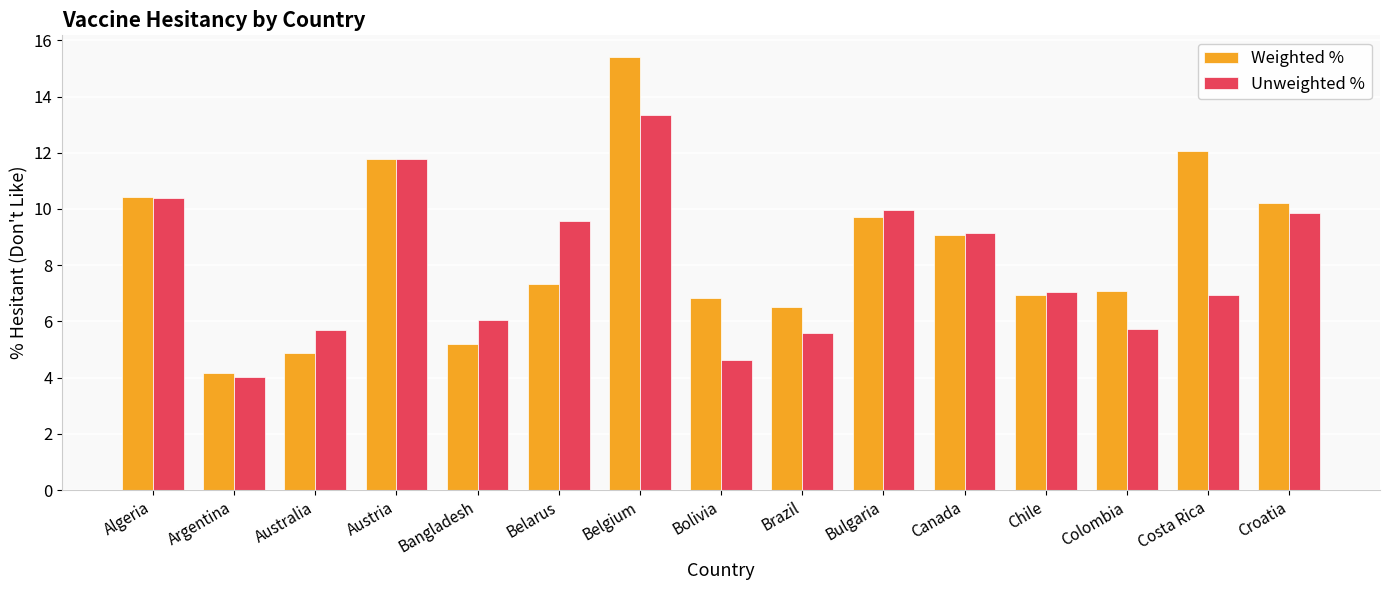

Which category has the highest value across all series?

Belgium